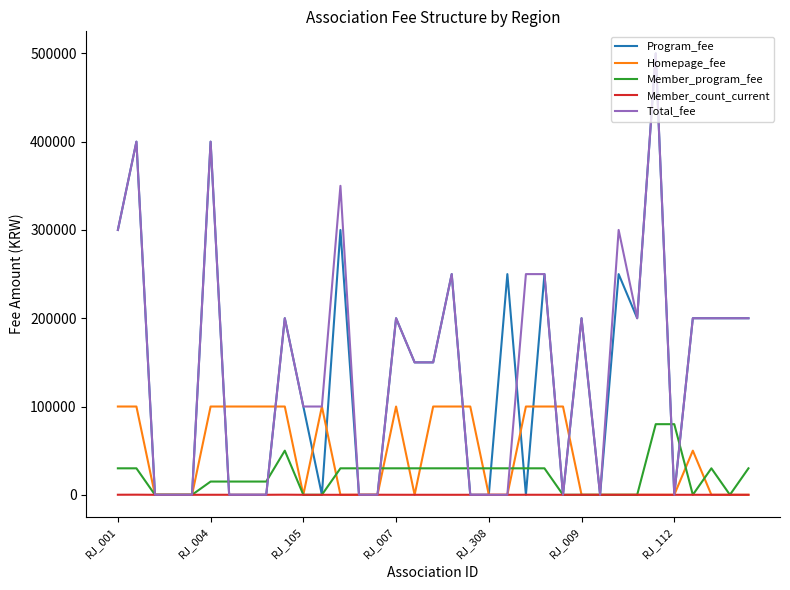

Which series has the largest total across all categories?

Total_fee